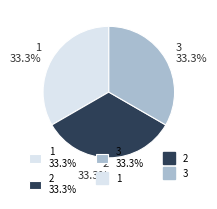

What is the total percentage of 1 33.3% and 2 33.3%?

66.7%